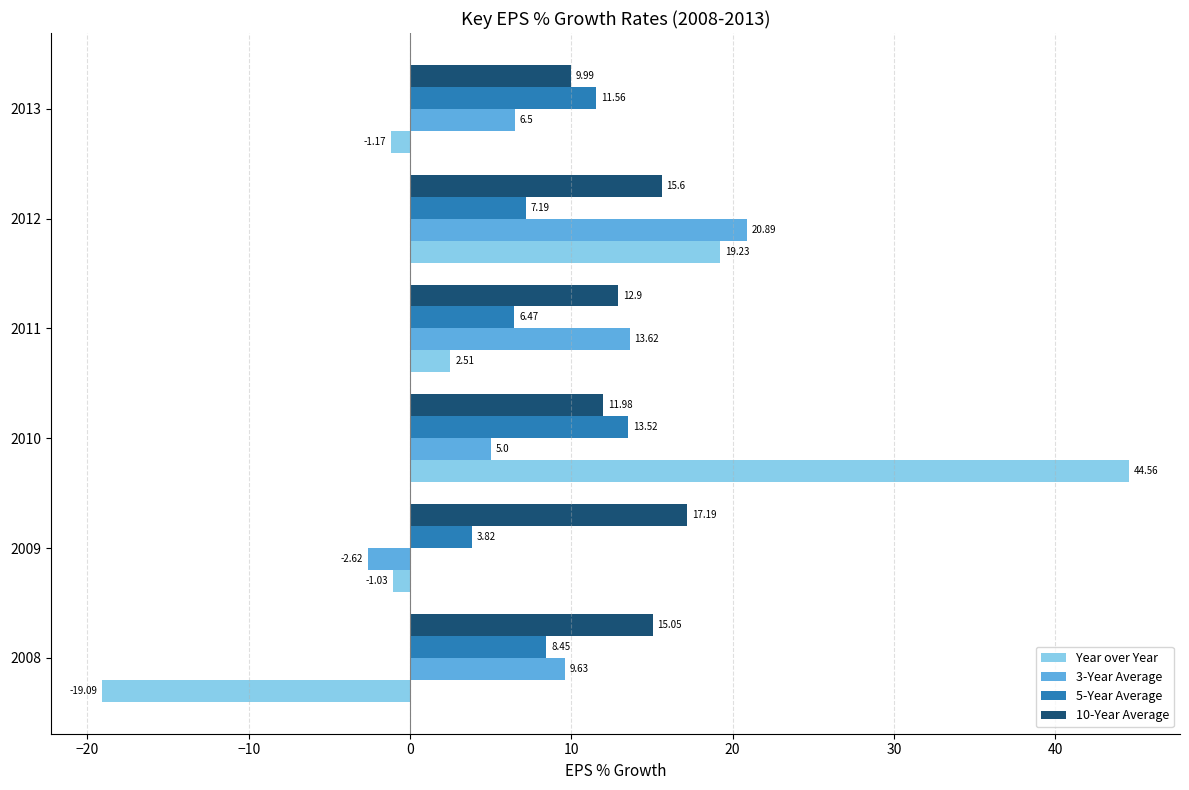

At which category is the sum across all series the highest?

2010